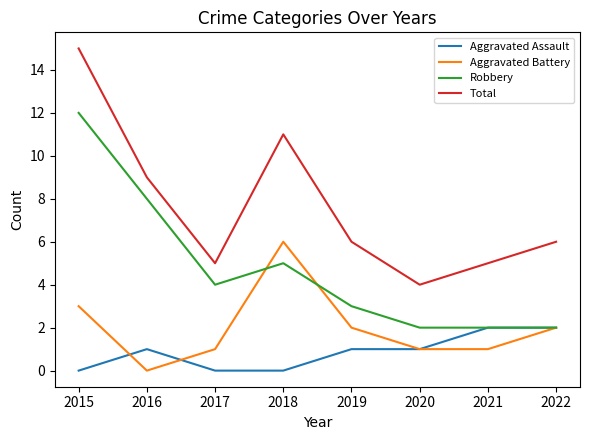

What is the spread (max minus min) of values at 2019?

5